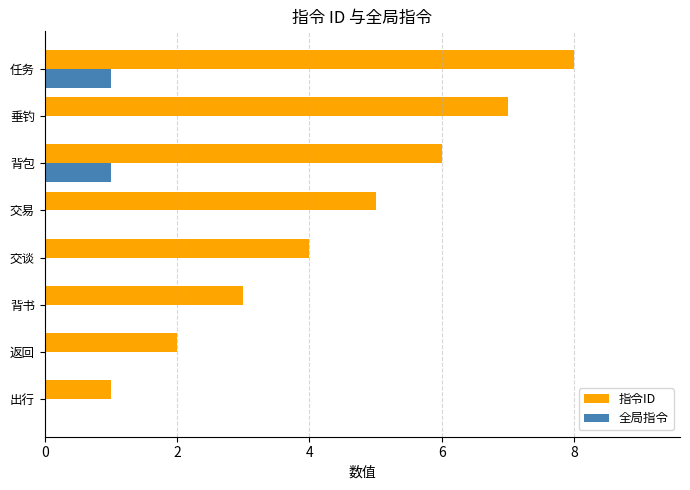

What are all the series names shown in the legend?

指令ID, 全局指令